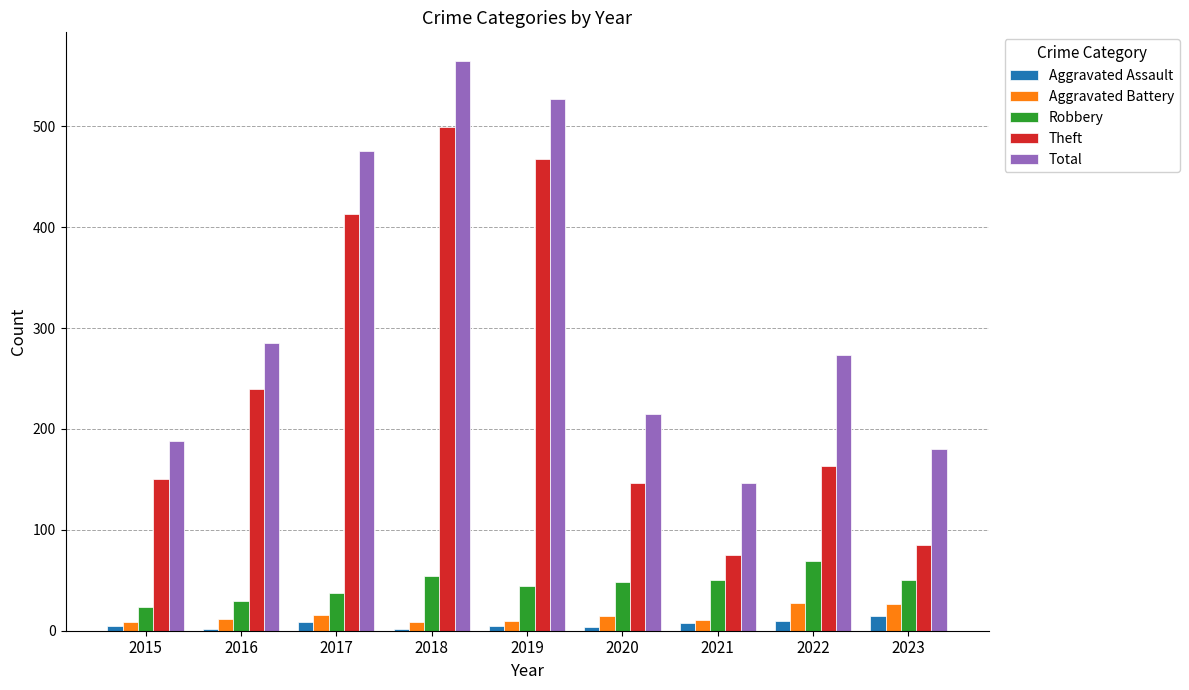

The Total series shows 565 at 2018. True or false?

True